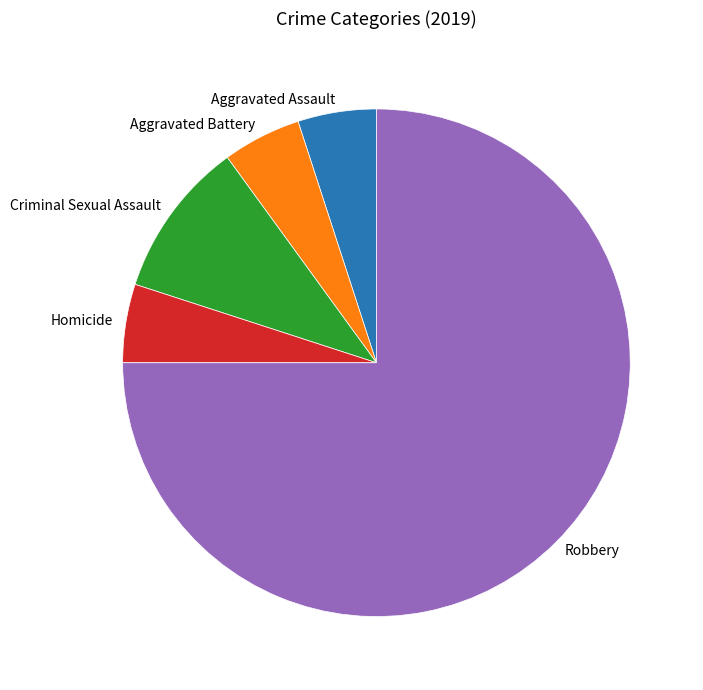

Does Criminal Sexual Assault account for over 50% of the chart?

No